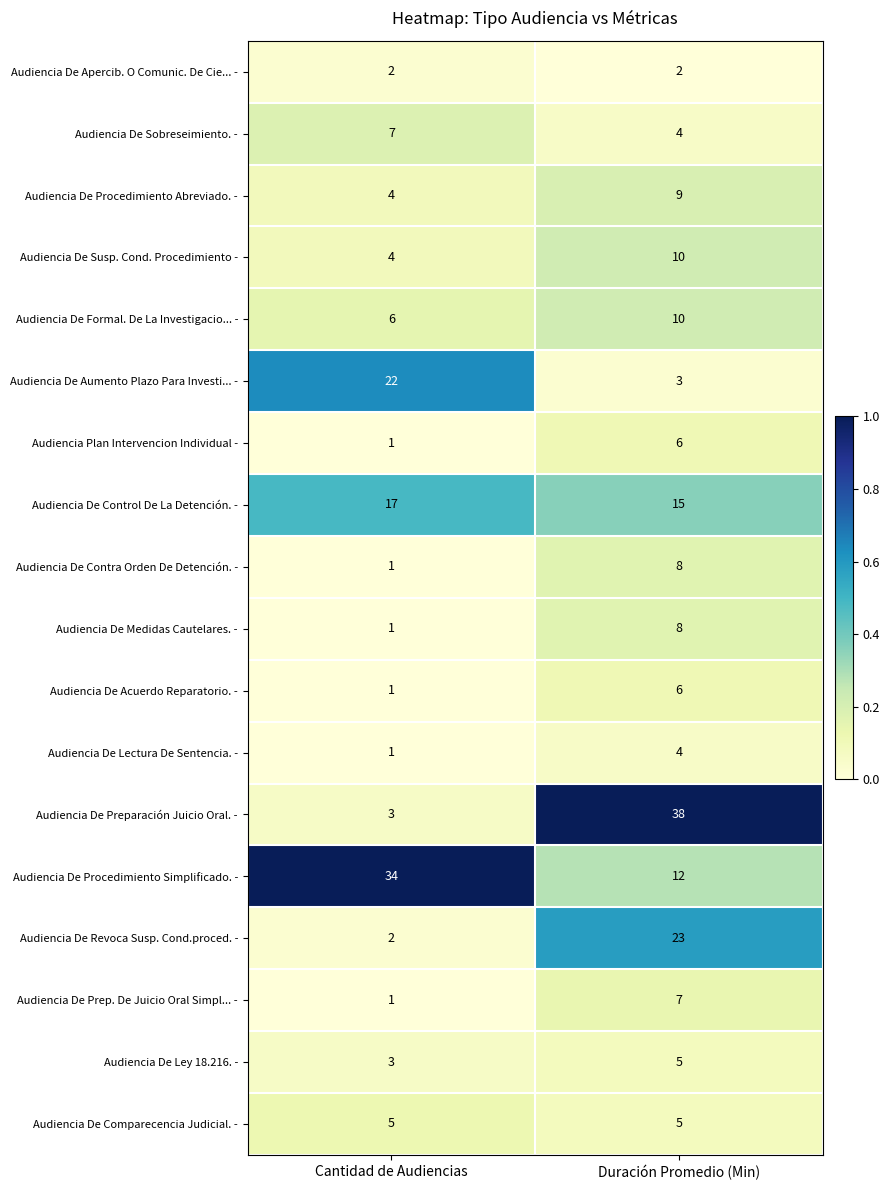

What is the sum of the Audiencia De Prep. De Juicio Oral Simpl... - values at Duración Promedio (Min) and Cantidad de Audiencias?

8